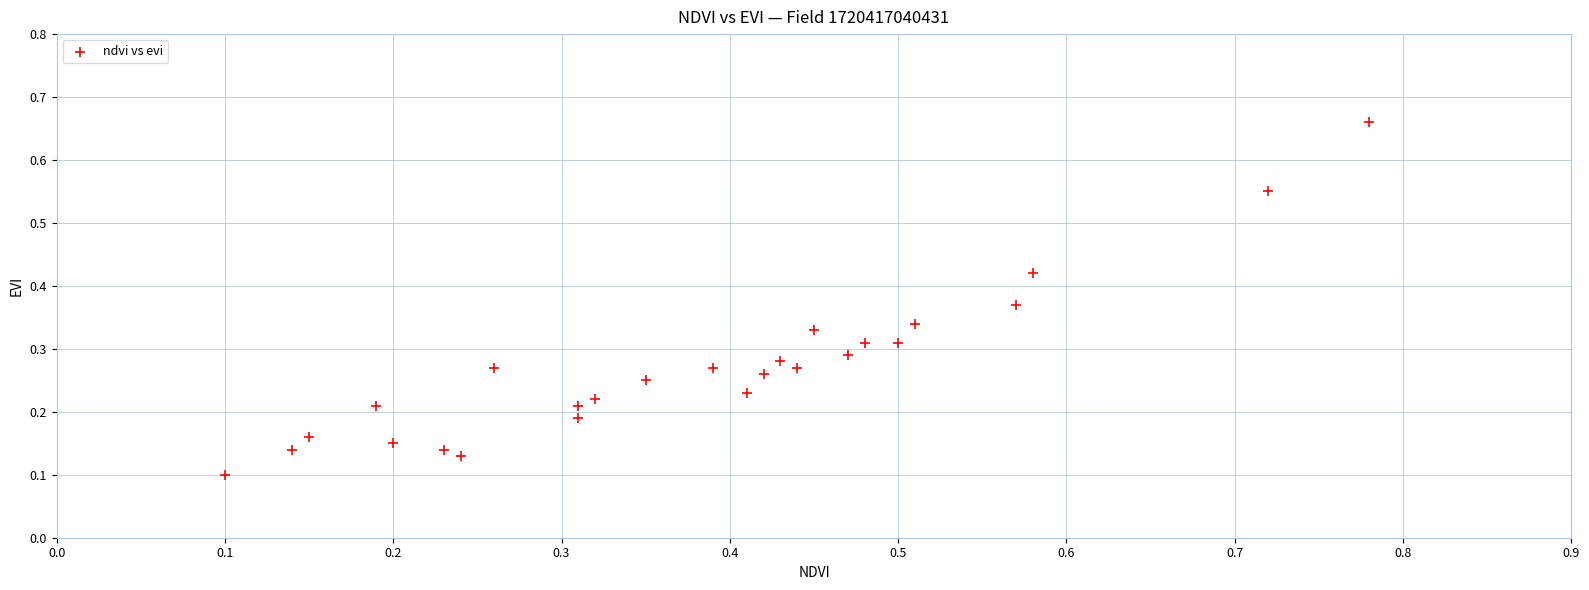

How many points are shown in the scatter plot?

26